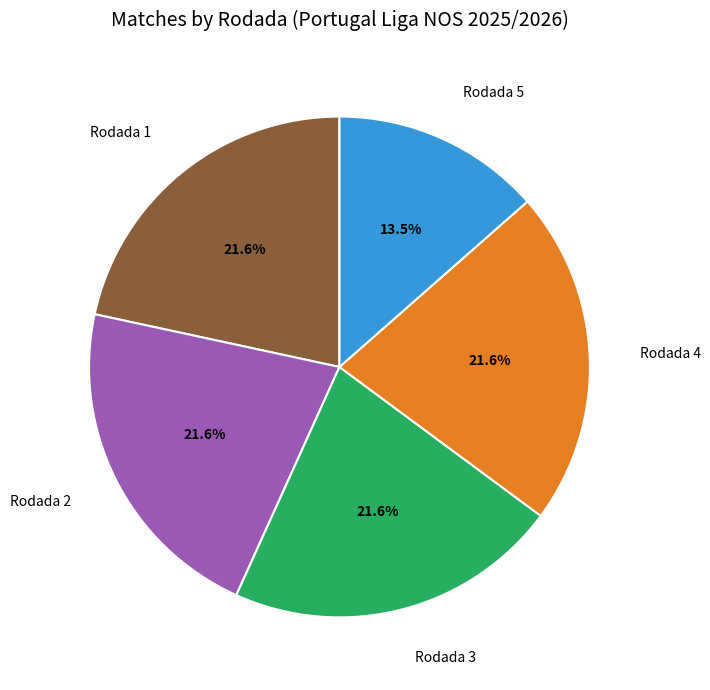

Is there a majority slice in this chart?

No